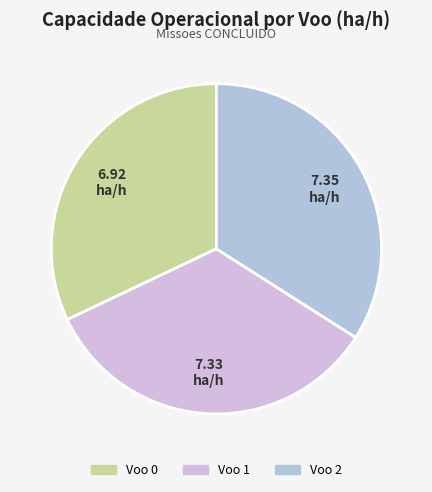

Does Voo 2 represent more than half of the total?

No